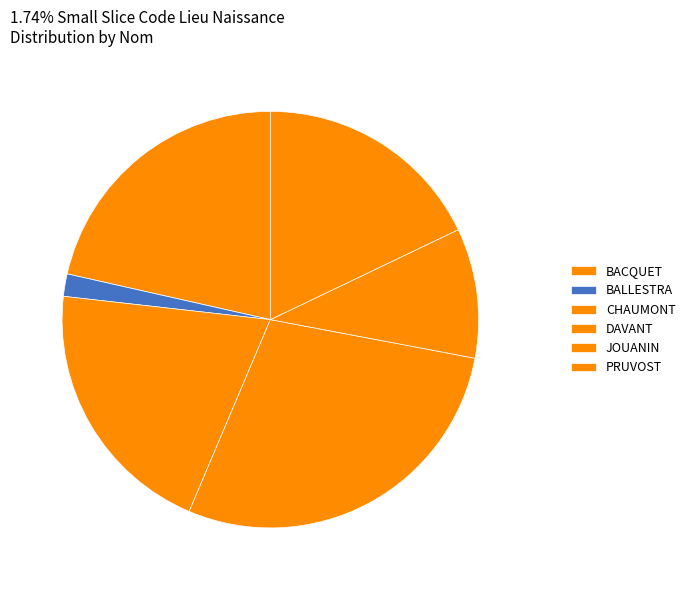

Count the number of slices in the pie.

6